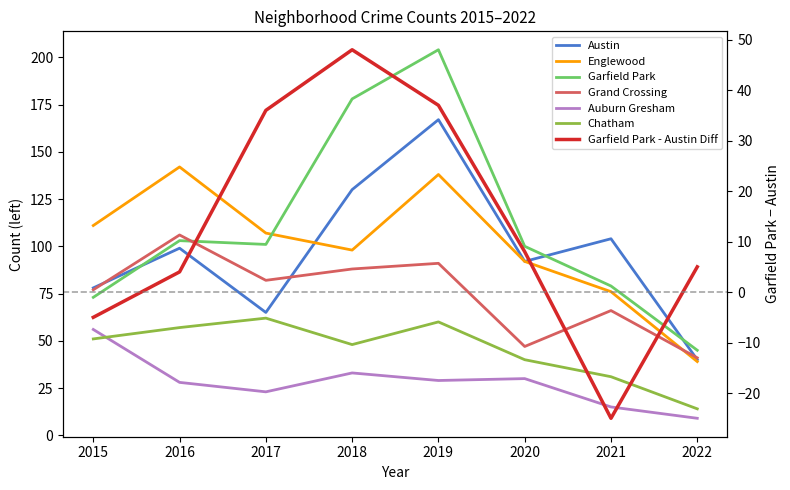

At which category does Grand Crossing reach its first local valley?

2017